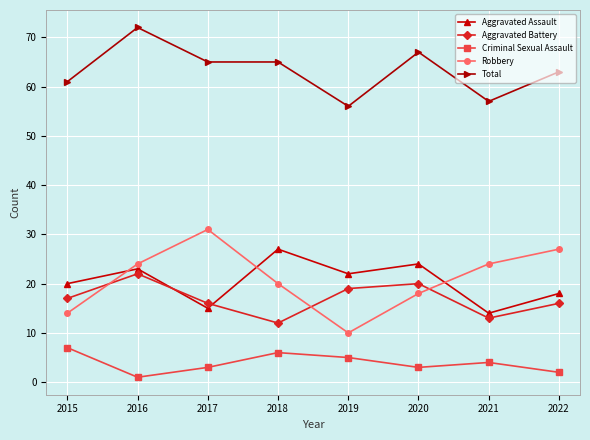

Is the value of Aggravated Assault at 2018 greater than the value of Robbery at 2021?

Yes